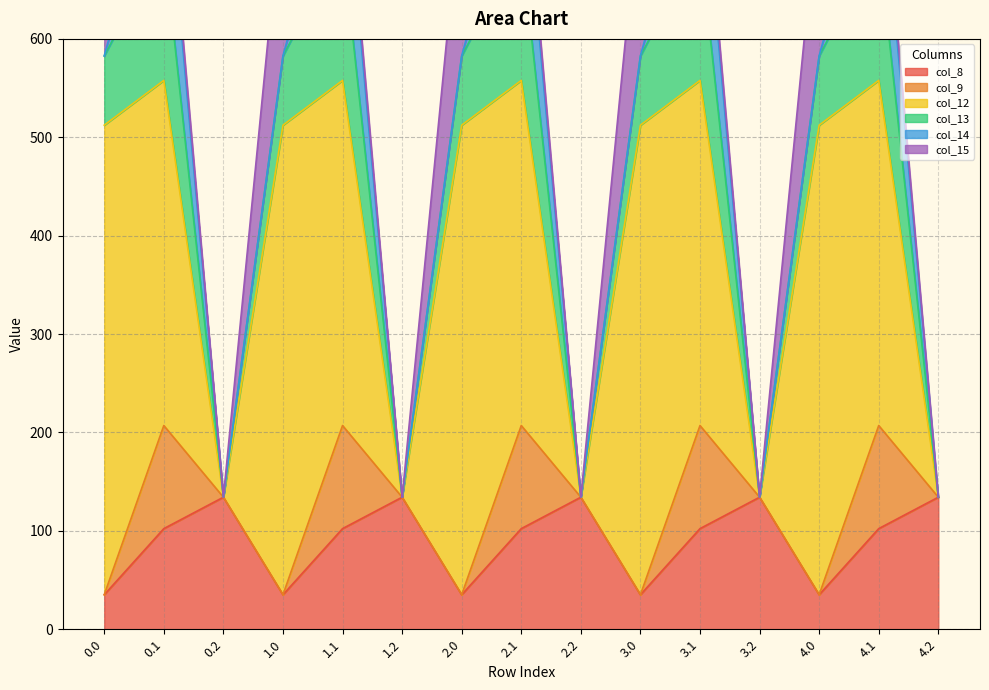

The value of col_14 at 0.1 is 176.5. True or false?

False